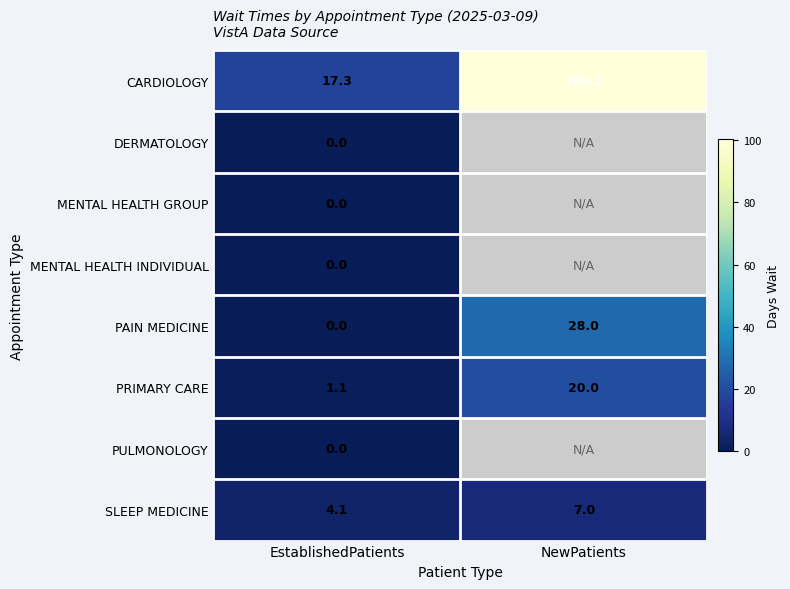

How many categories are shown in the chart?

2